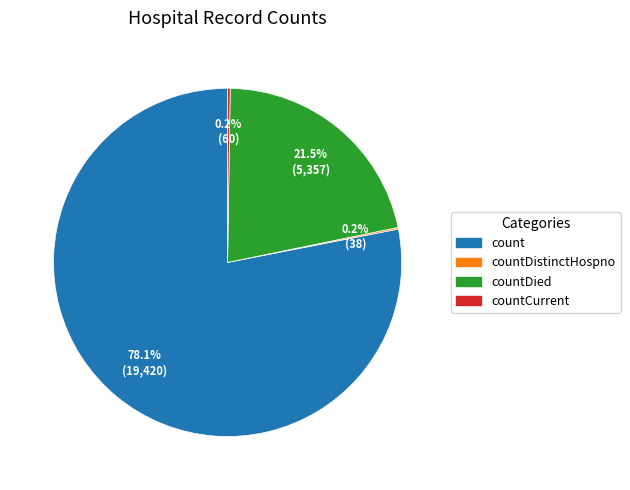

Is there any slice that represents more than half of the pie?

Yes